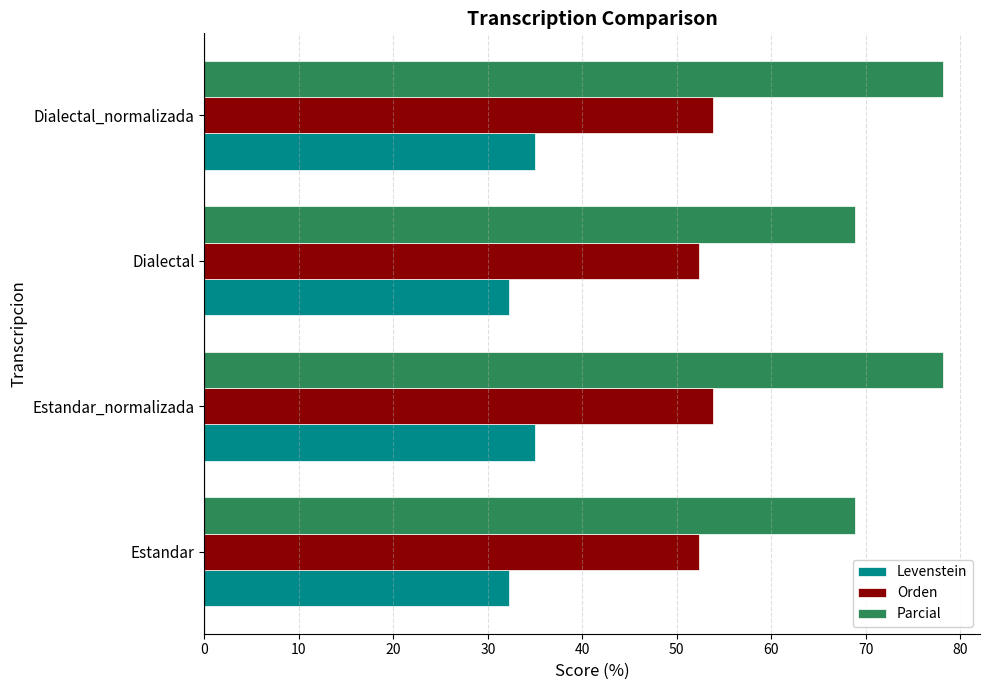

What is the difference between the Levenstein values at Dialectal and Estandar_normalizada?

2.7